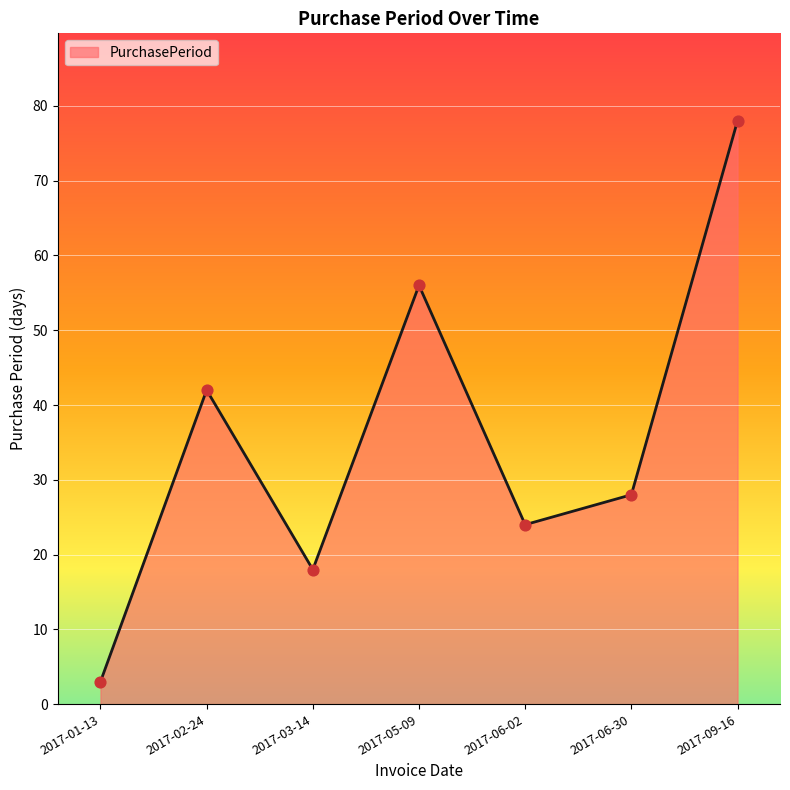

Between 2017-05-09 and 2017-02-24, which is larger?

2017-05-09